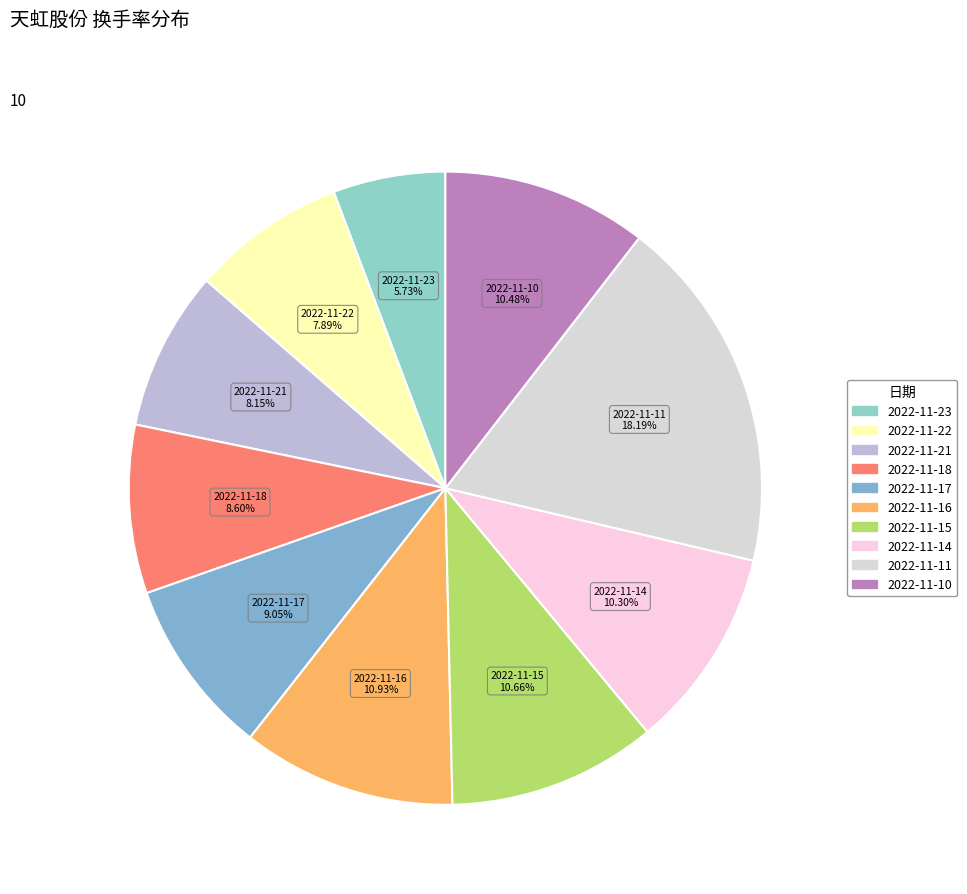

Count the number of slices in the pie.

10